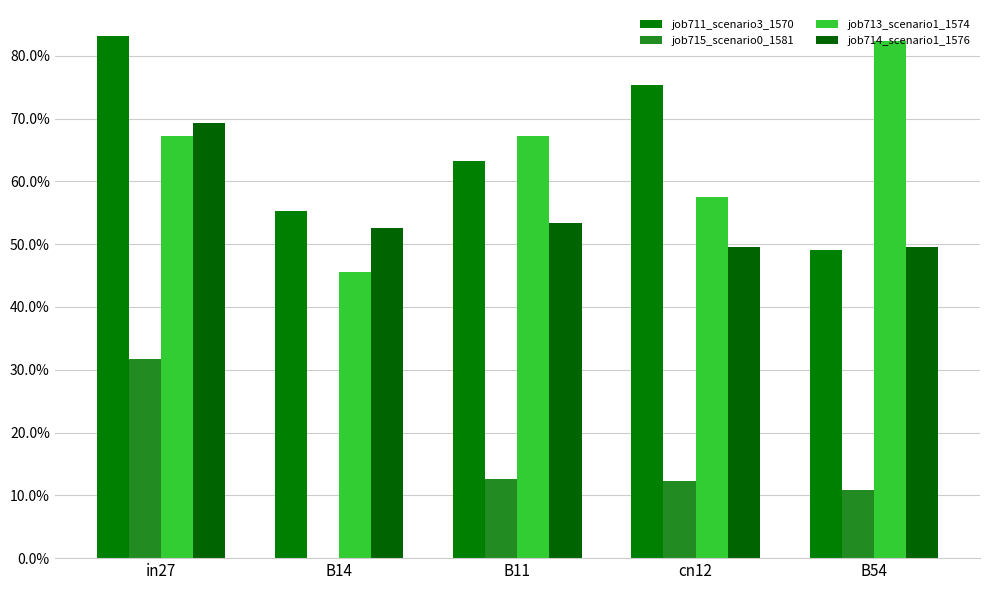

What is the label of the 5th bar from the left?

B54